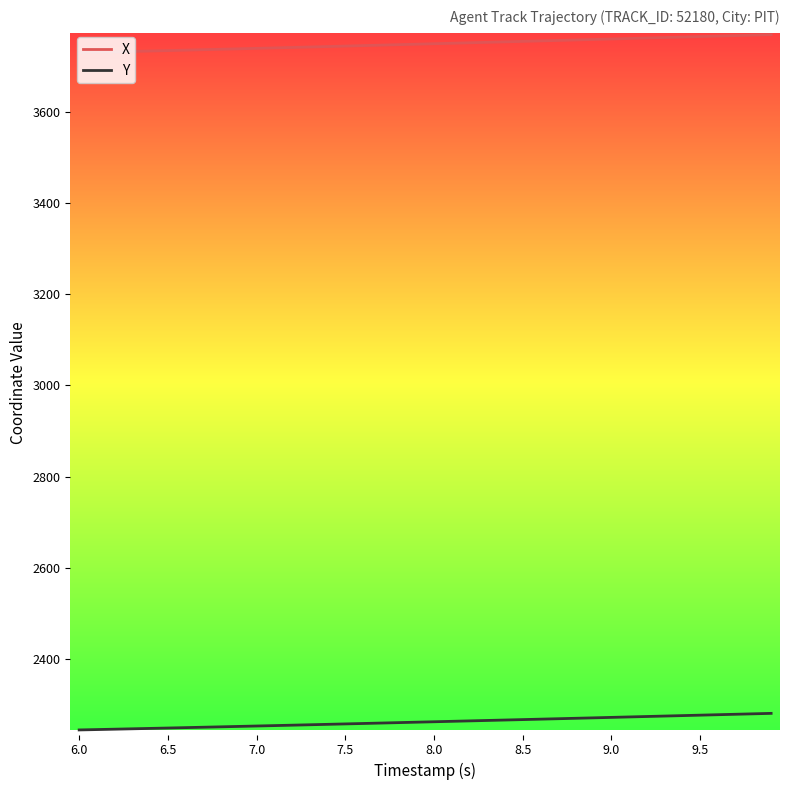

True or false: Y and X intersect in this chart.

False